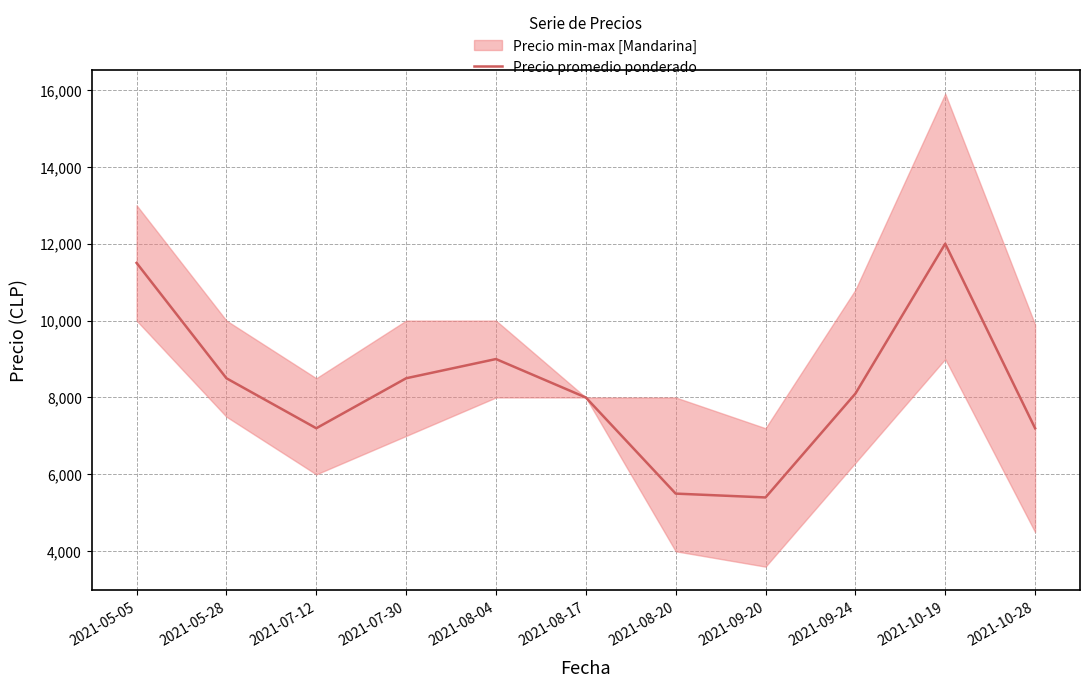

At which category does the chart reach its minimum across all series?

2021-09-20